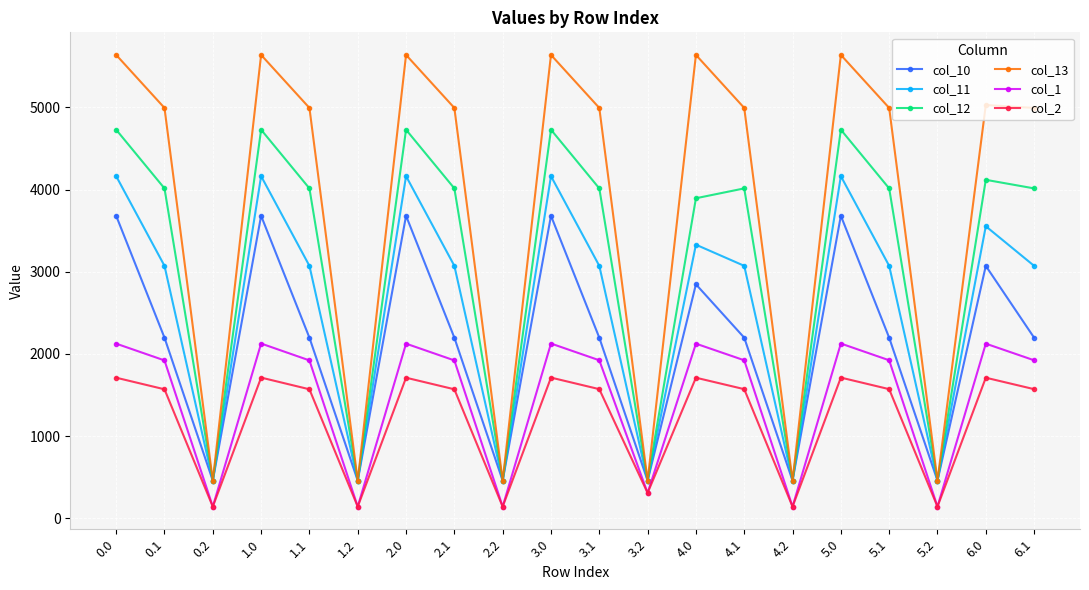

How many lines are shown in the chart?

6